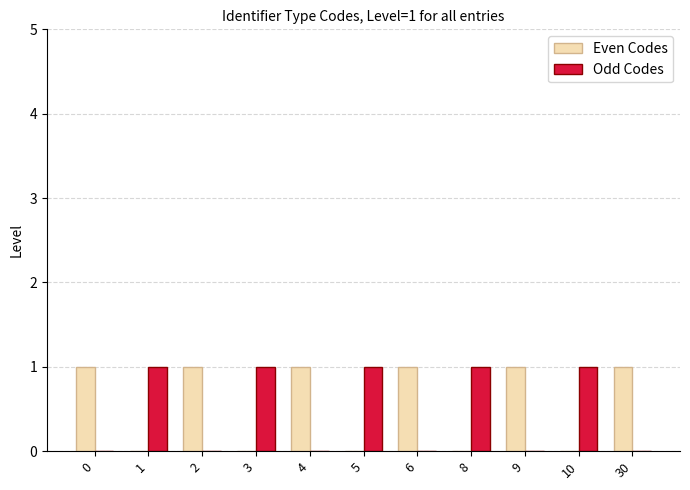

What is the sum of the Even Codes values at 1 and 6?

1